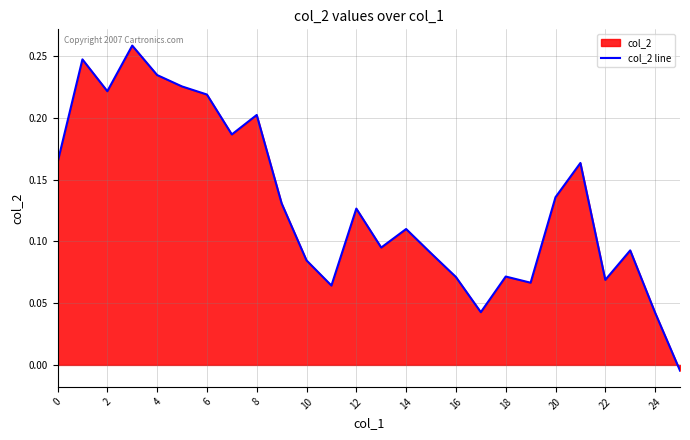

True or false: the data shows 0.2 at 8.

True